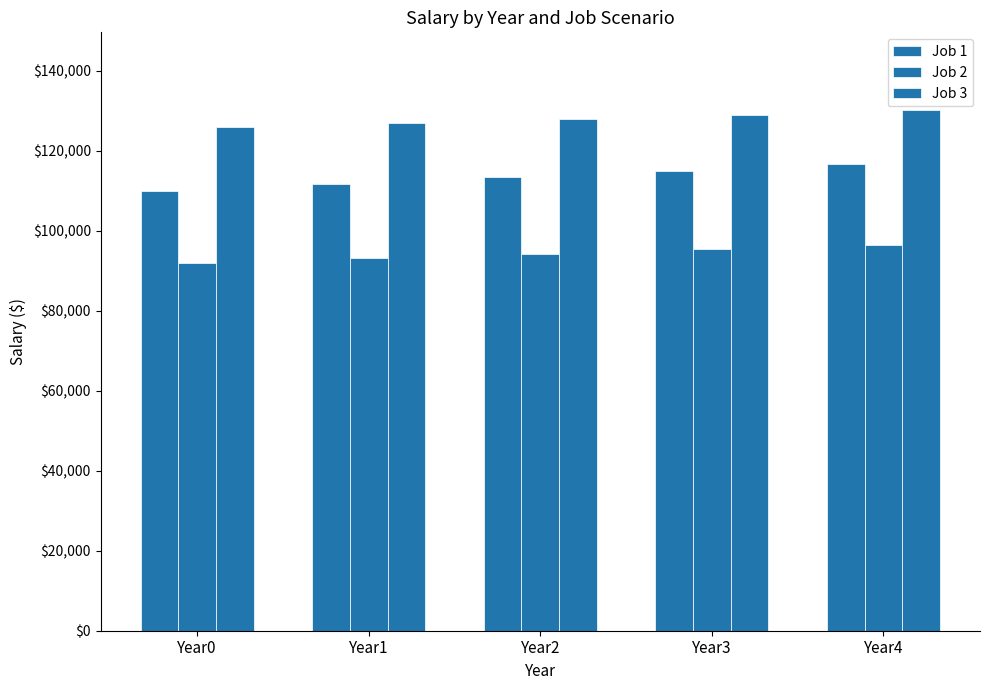

At which label does Job 2 first exceed 94221?

Year2